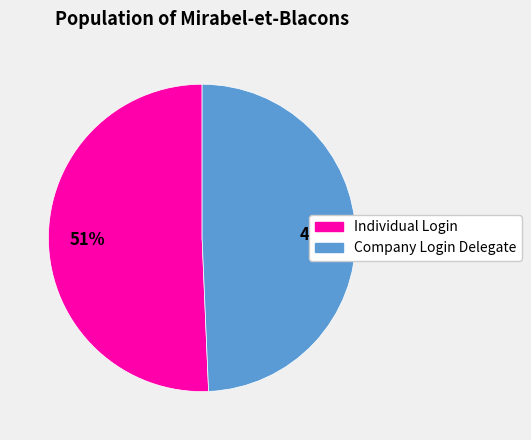

Do Company Login Delegate and Individual Login together represent more than half of the pie?

Yes